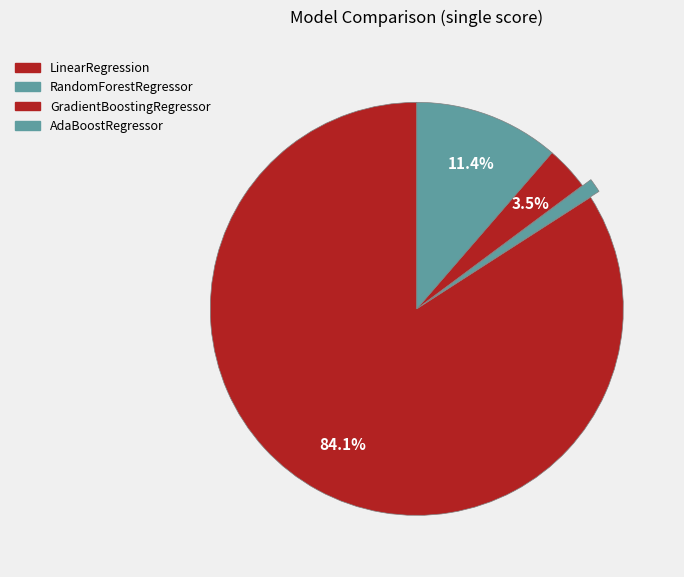

True or false: RandomForestRegressor accounts for 1% of the total.

True